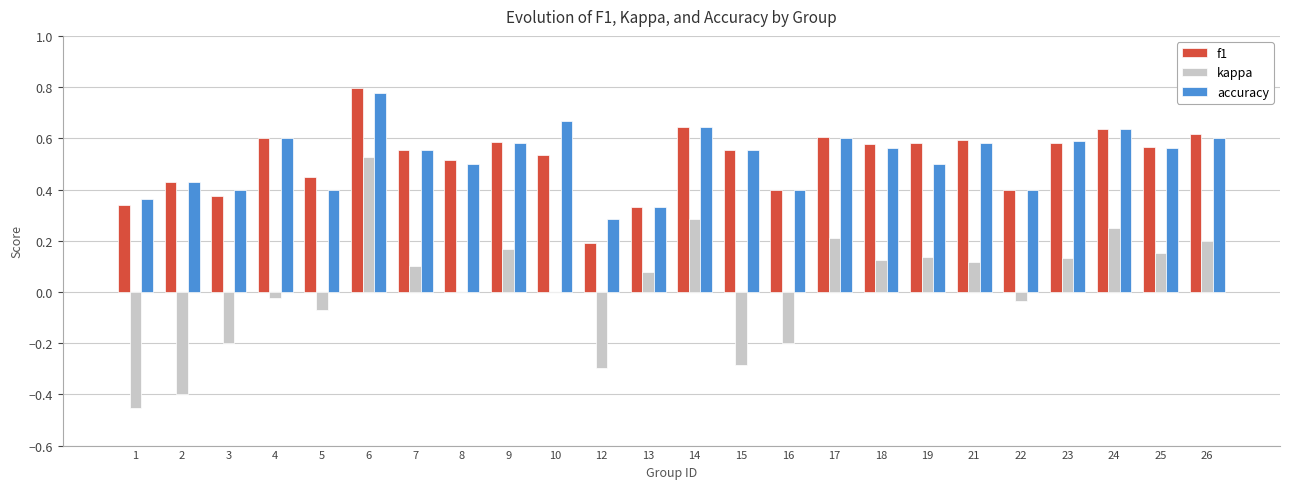

Which label corresponds to the largest value in the chart?

6